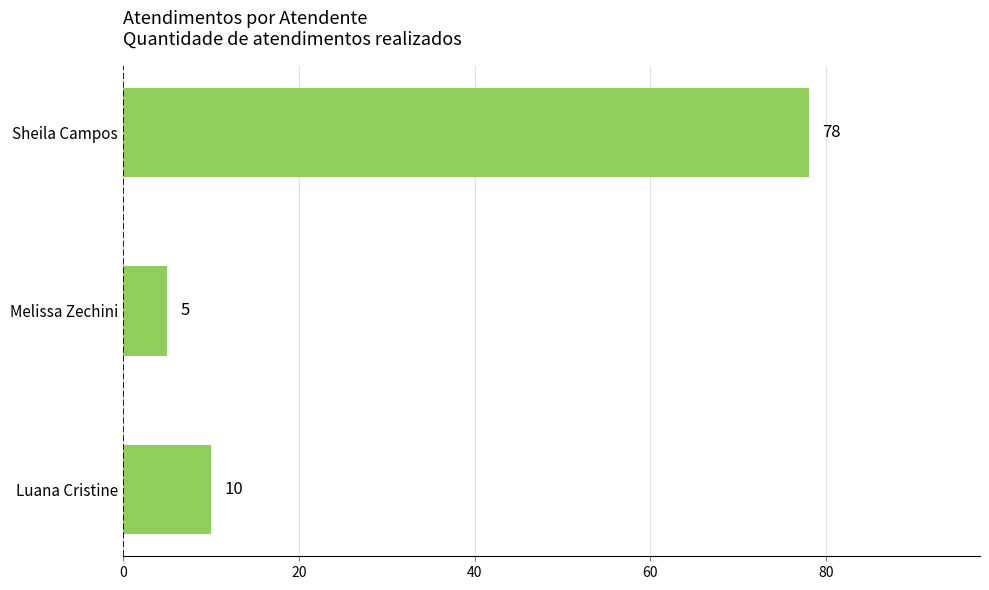

What is the sum of all values?

93